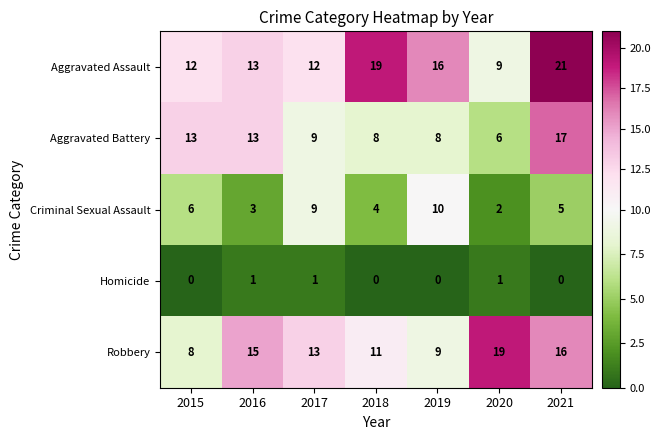

At 2018, list the series in order from smallest to largest.

Homicide, Criminal Sexual Assault, Aggravated Battery, Robbery, Aggravated Assault